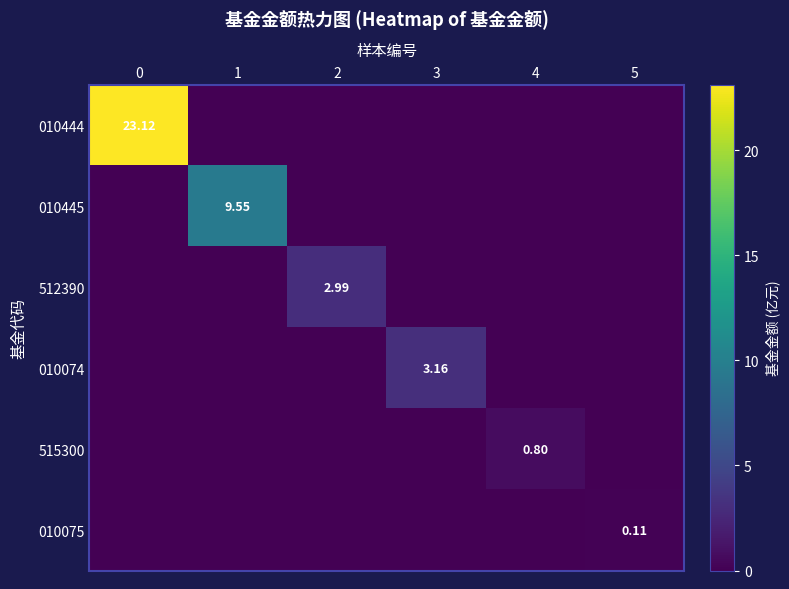

Which series has the widest spread of values?

010444